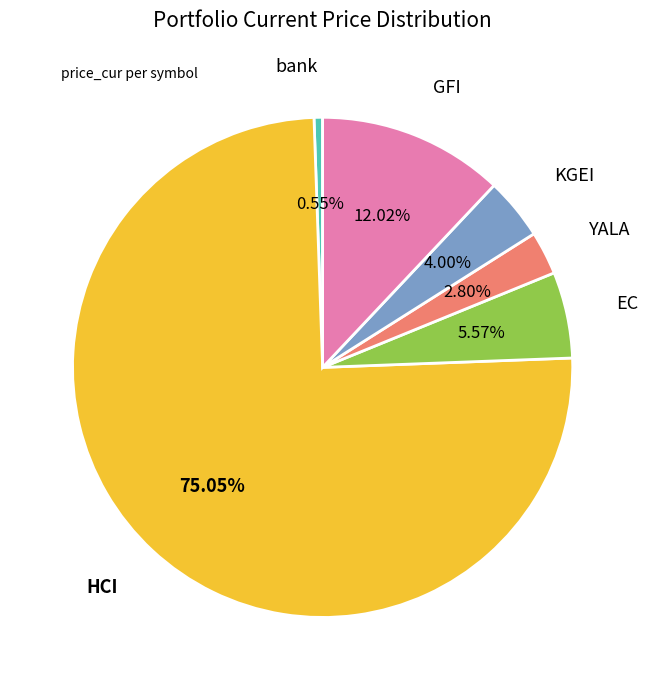

Which slice represents more than half of the pie?

HCI